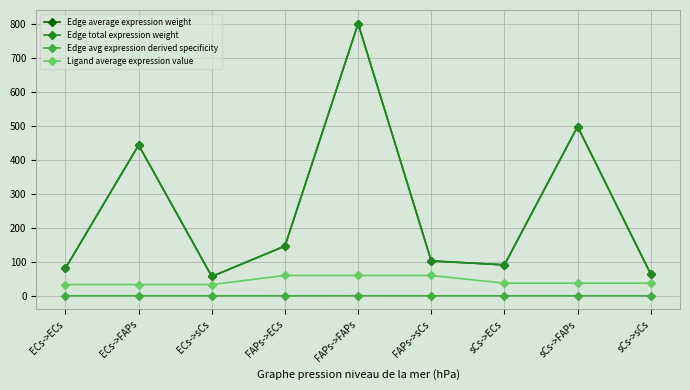

Reading right to left, transcribe all the data shown in this chart.

Edge average expression weight: sCs->sCs=63.9	sCs->FAPs=498.2	sCs->ECs=91.1	FAPs->sCs=102.7	FAPs->FAPs=801.2	FAPs->ECs=146.5	ECs->sCs=56.9	ECs->FAPs=443.8	ECs->ECs=81.2
Edge total expression weight: sCs->sCs=63.9	sCs->FAPs=498.2	sCs->ECs=91.1	FAPs->sCs=102.7	FAPs->FAPs=801.2	FAPs->ECs=146.5	ECs->sCs=56.9	ECs->FAPs=443.8	ECs->ECs=81.2
Edge avg expression derived specificity: sCs->sCs=0.0	sCs->FAPs=0.2	sCs->ECs=0.0	FAPs->sCs=0.0	FAPs->FAPs=0.4	FAPs->ECs=0.1	ECs->sCs=0.0	ECs->FAPs=0.2	ECs->ECs=0.0
Ligand average expression value: sCs->sCs=37.2	sCs->FAPs=37.2	sCs->ECs=37.2	FAPs->sCs=59.8	FAPs->FAPs=59.8	FAPs->ECs=59.8	ECs->sCs=33.1	ECs->FAPs=33.1	ECs->ECs=33.1